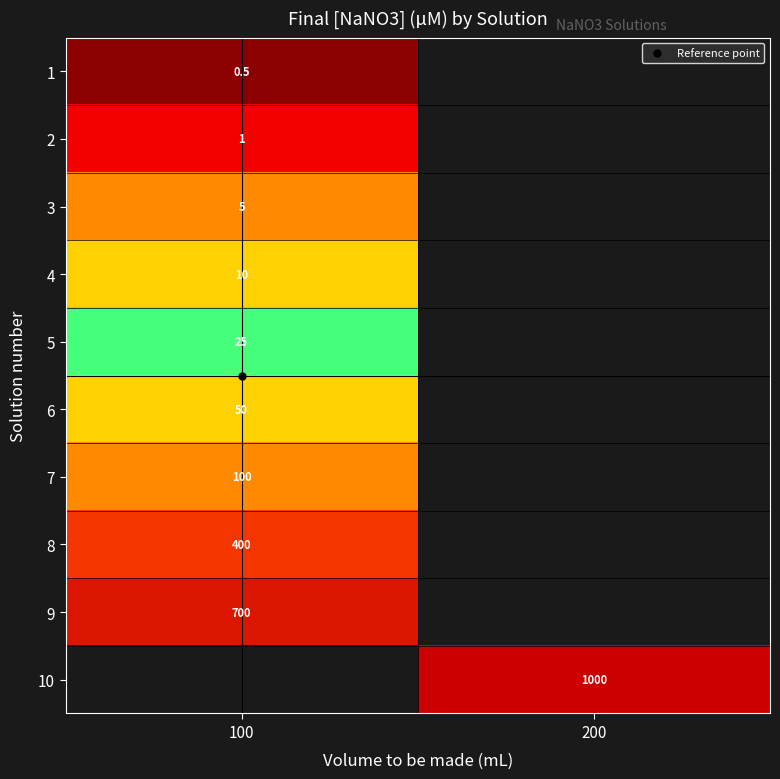

Is it true that 9 equals 1.6 at 100?

False